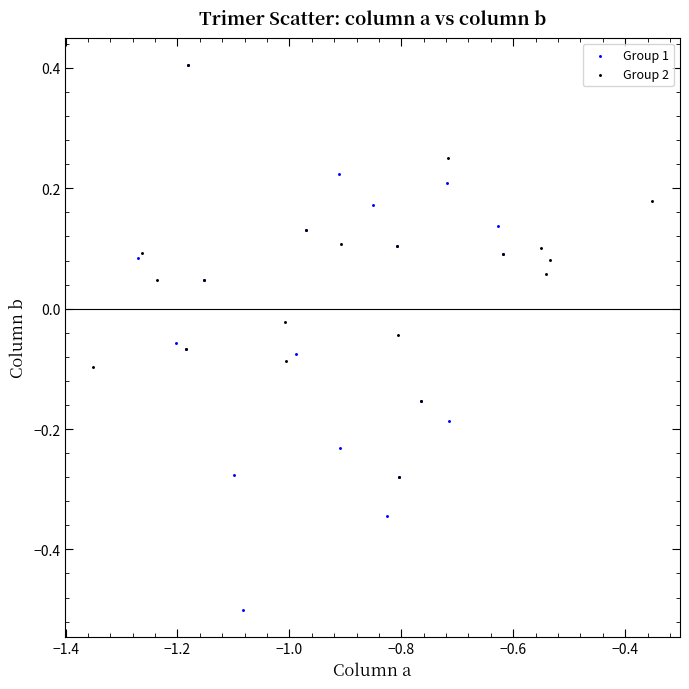

Which series has the widest spread of Y values?

Group 1